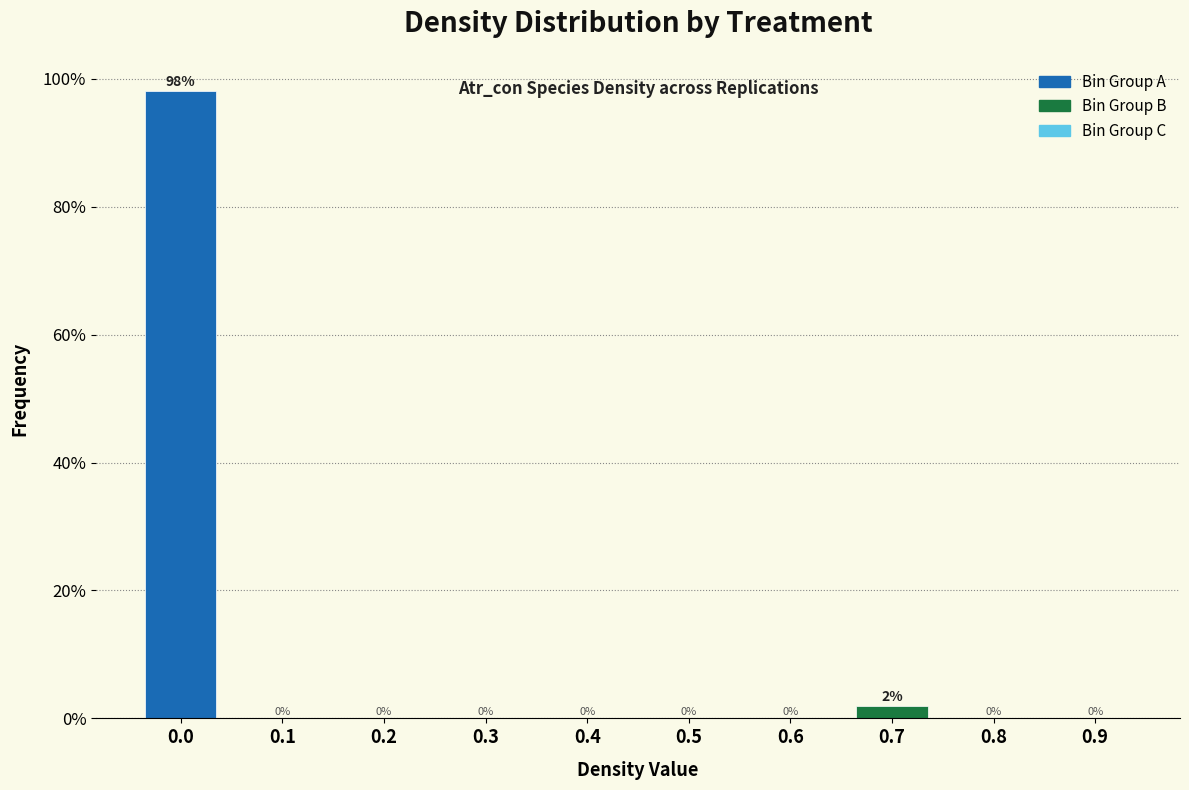

What is the maximum value shown in the chart?

98.1